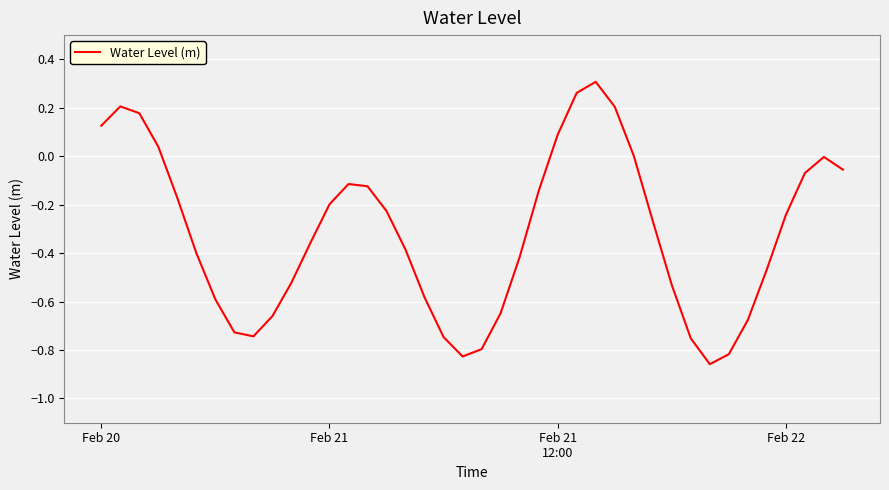

What is the difference between the maximum and minimum values?

1.2